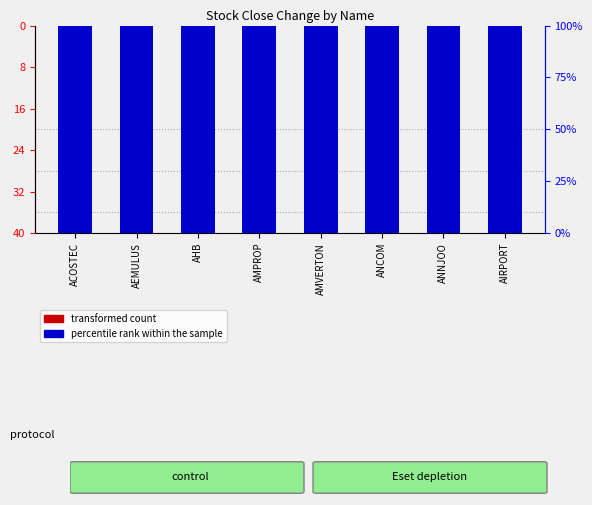

Where is transformed count nearest to the value 0?

AIRPORT